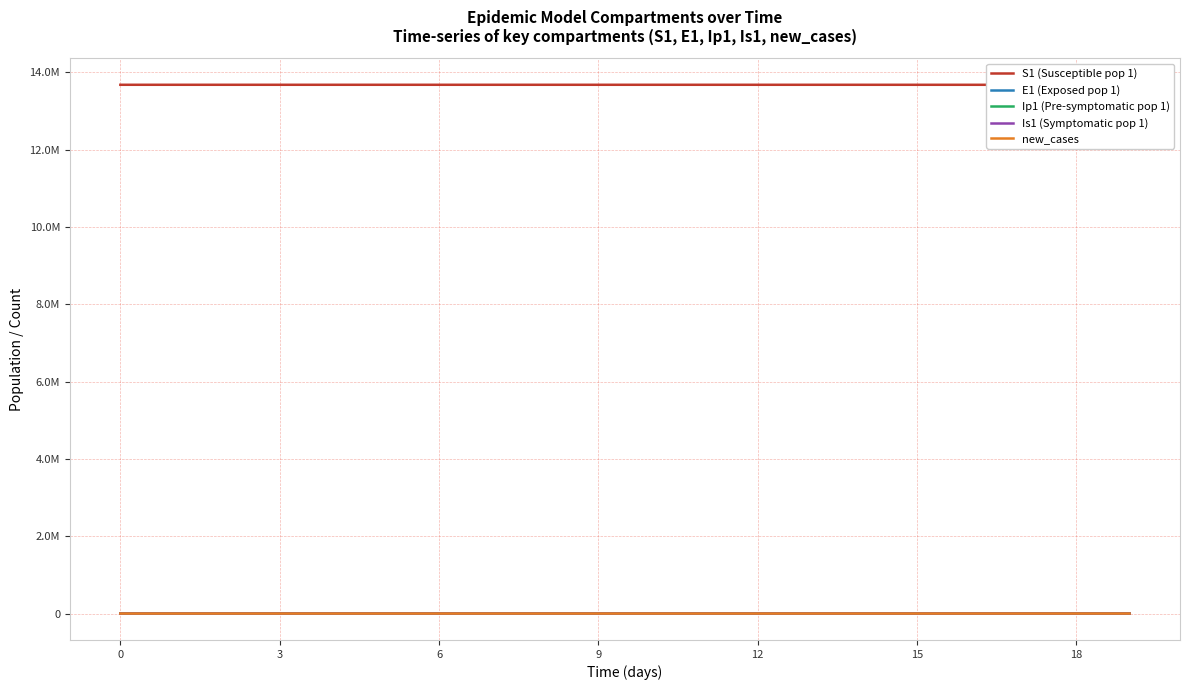

What are all the series names shown in the legend?

S1 (Susceptible pop 1), E1 (Exposed pop 1), Ip1 (Pre-symptomatic pop 1), Is1 (Symptomatic pop 1), new_cases